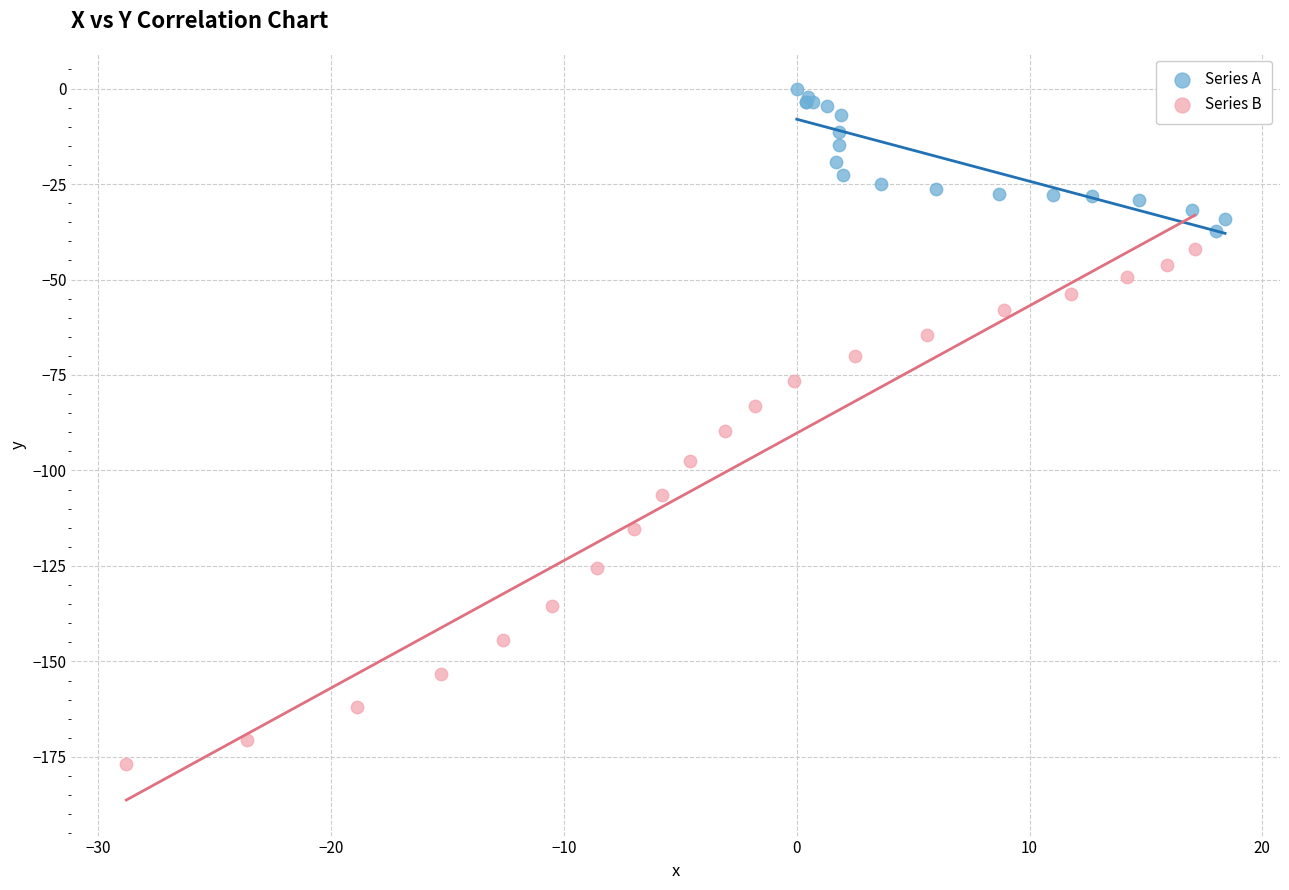

Which series reaches the minimum Y coordinate?

Series B